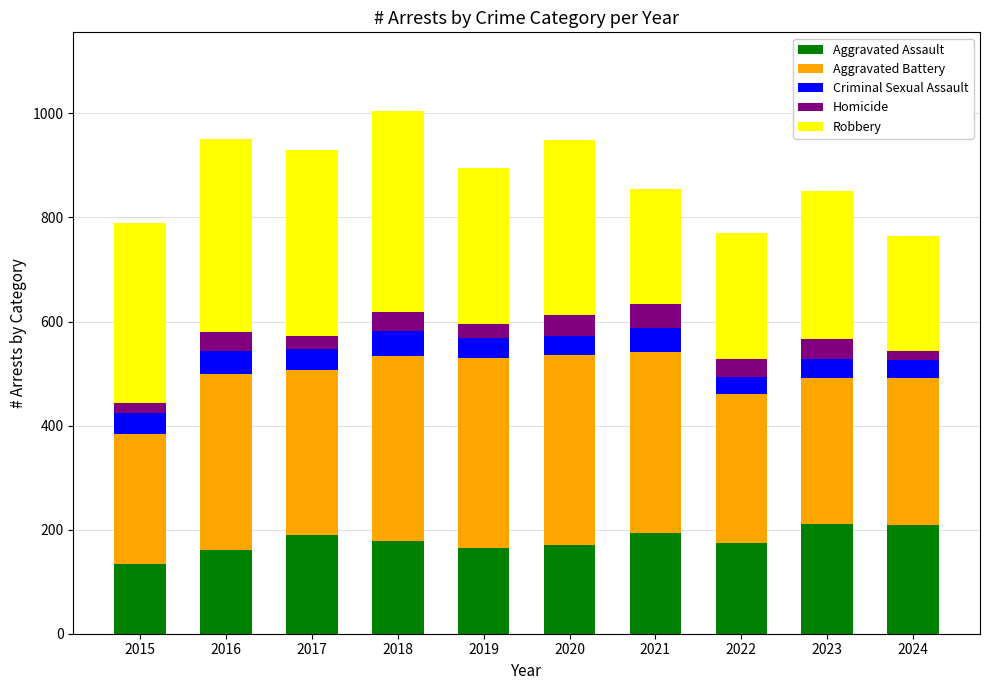

The Aggravated Assault series shows 134 at 2015. True or false?

True